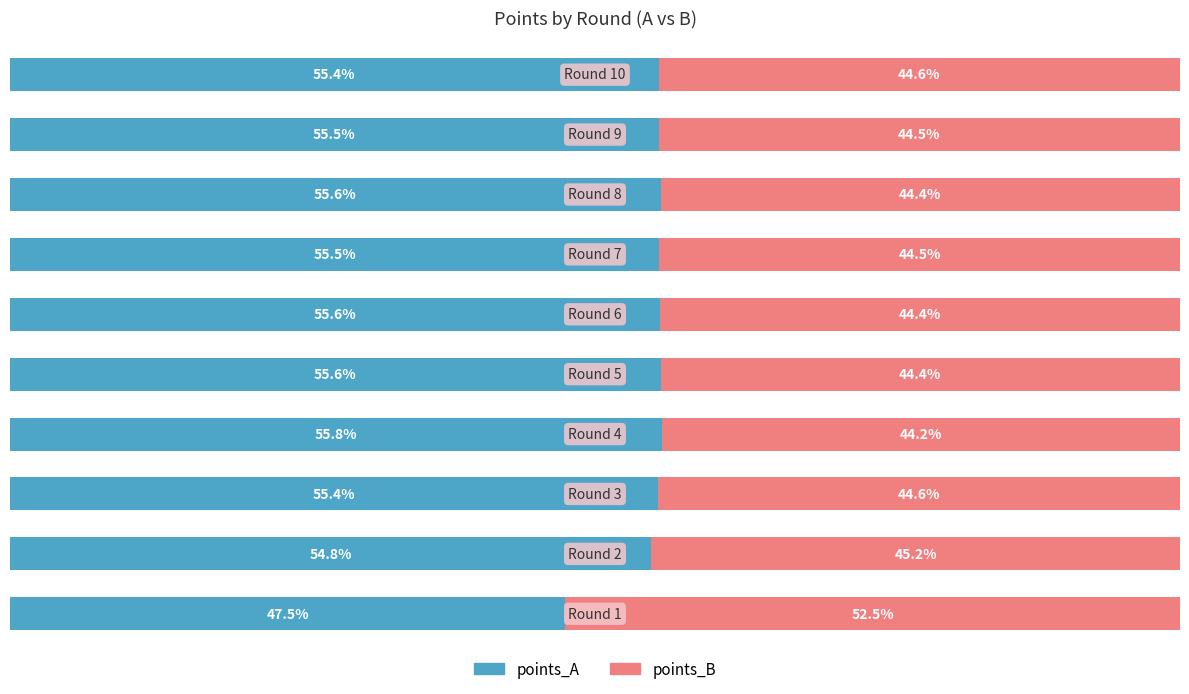

What are all the series names shown in the legend?

points_A, points_B